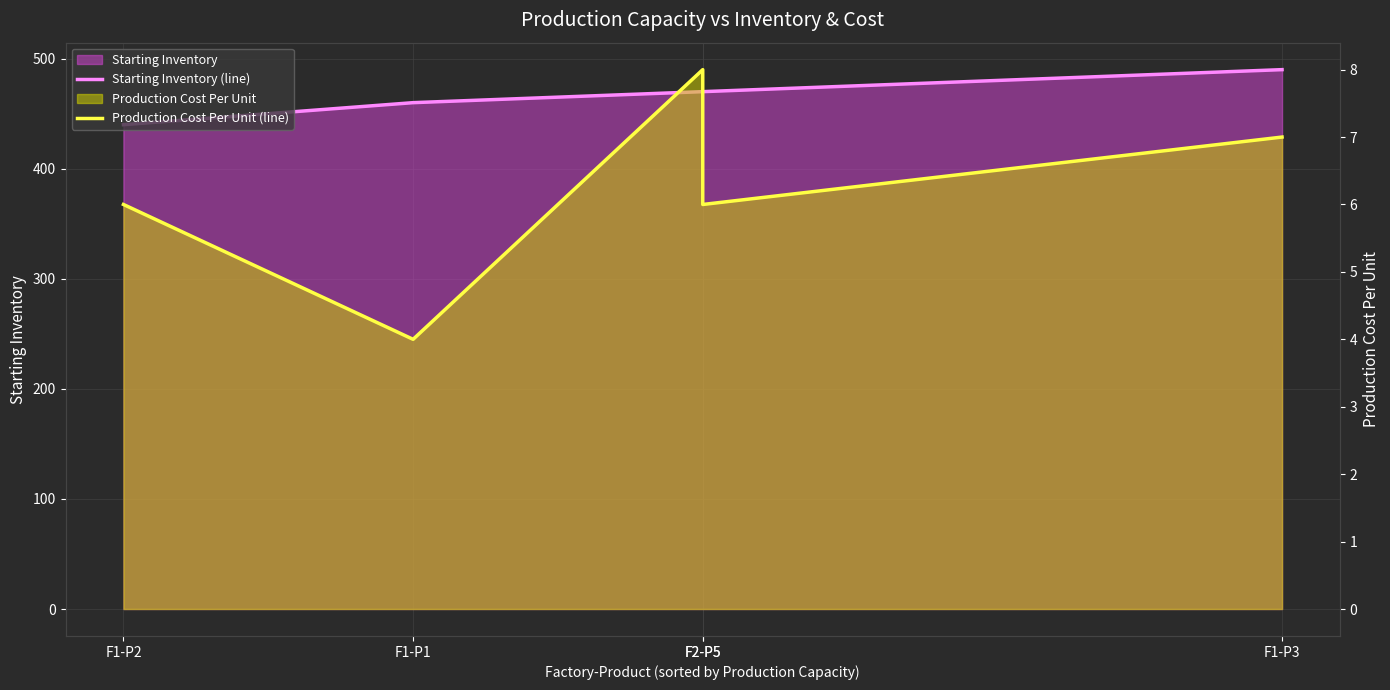

Is the value of Production Cost Per Unit (line) at F1-P3 greater than the value of Starting Inventory (line) at F1-P1?

No